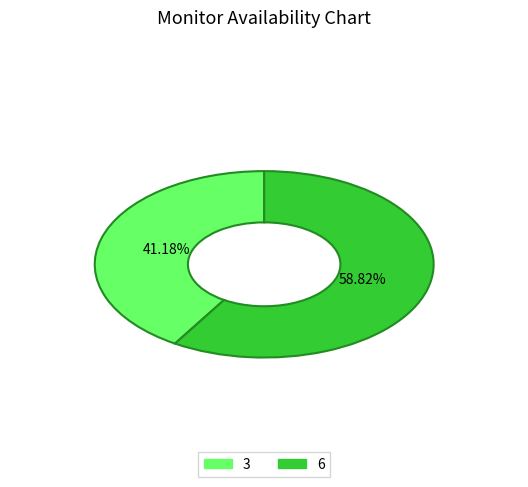

What is the total percentage of 3 and 6?

100.0%